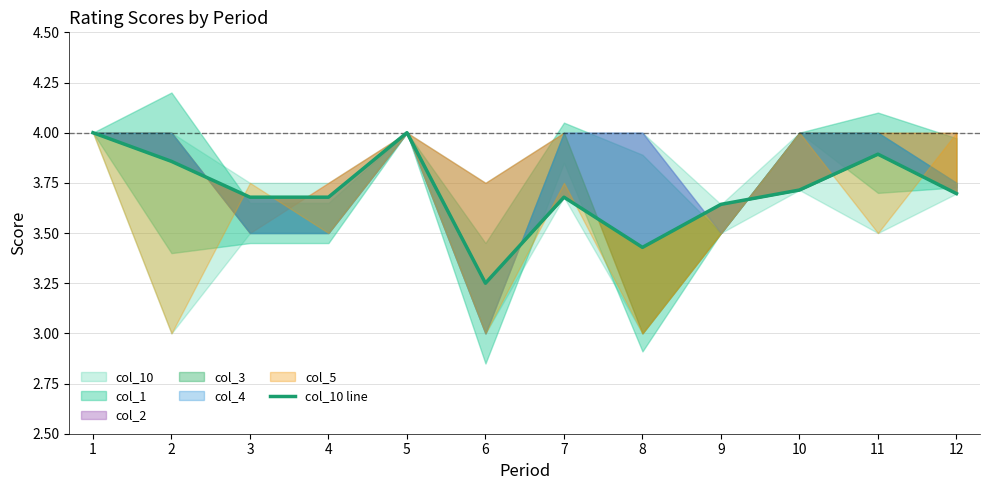

What is the difference between the maximum and second lowest values?

0.6